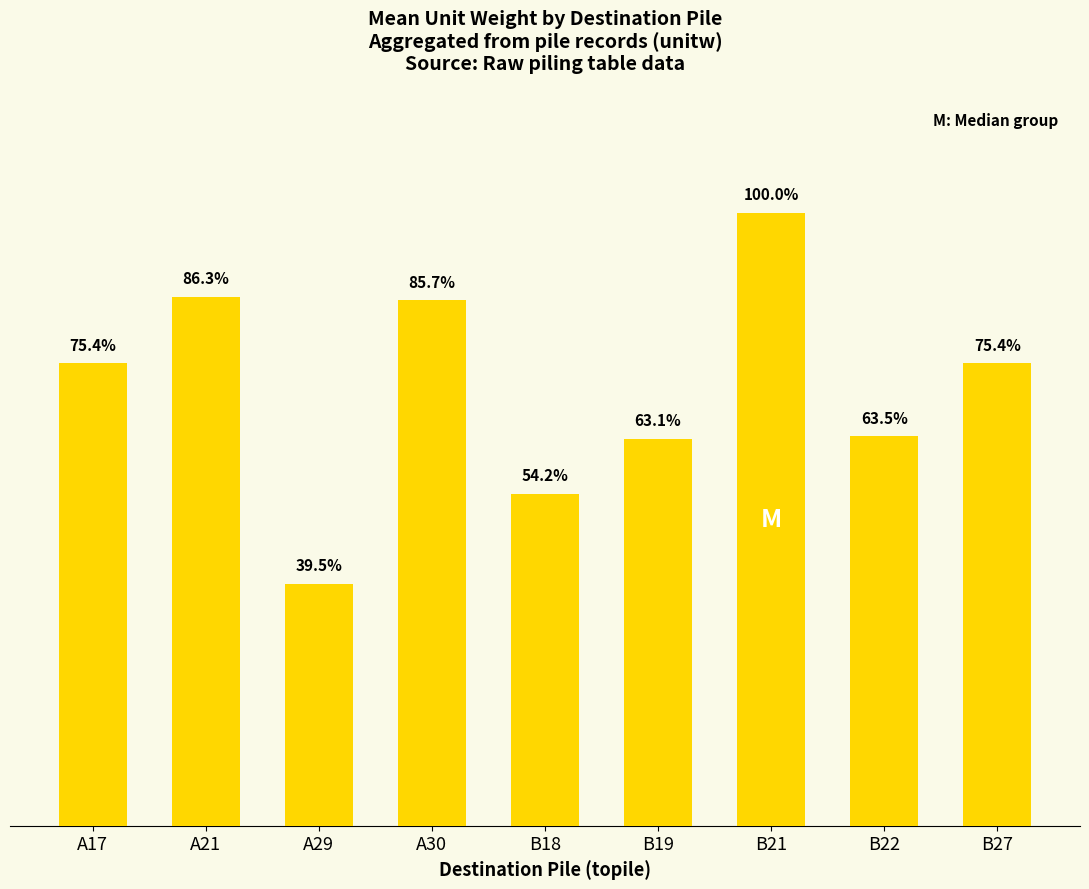

How many values are below 8?

4